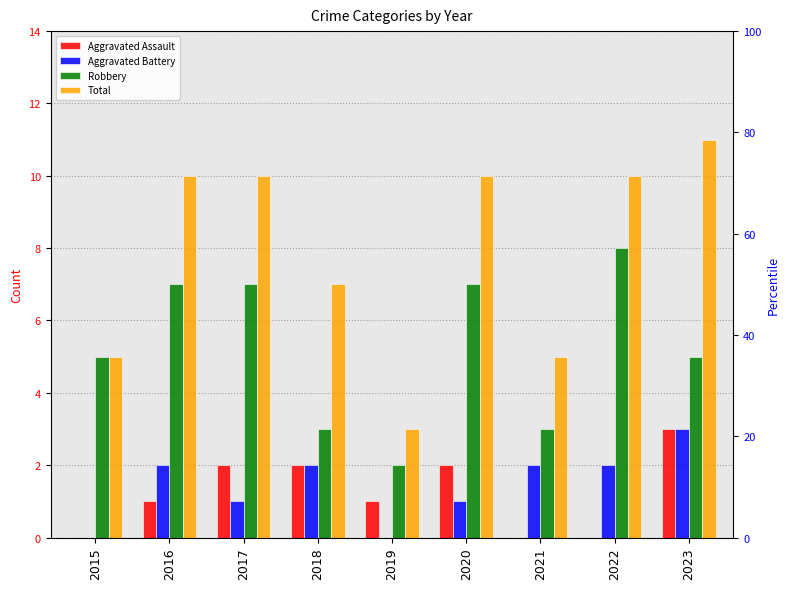

Which series has the largest range (max minus min)?

Total